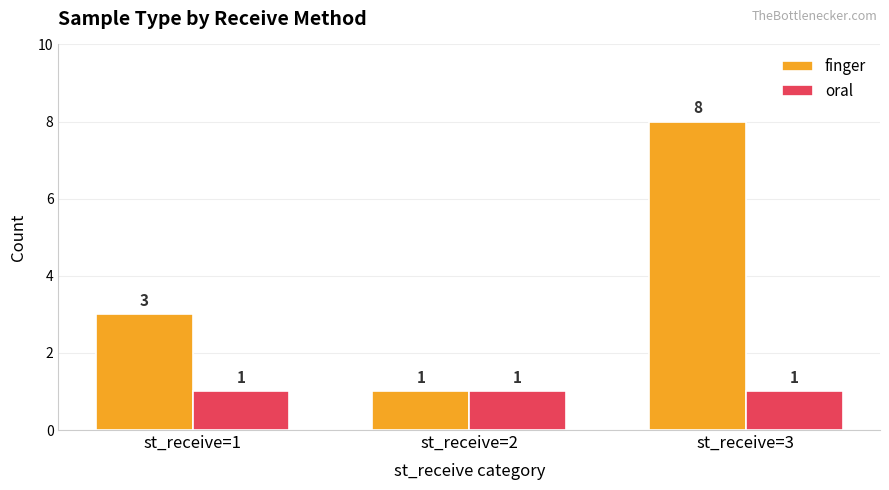

List the series in order of their overall mean, lowest first.

oral, finger